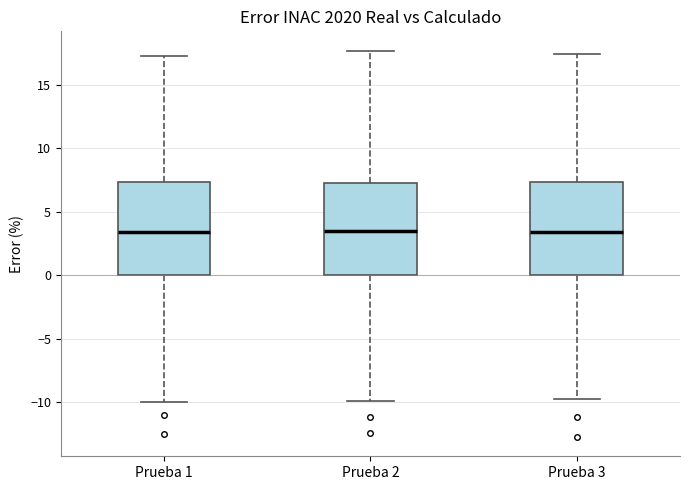

Reading left to right, transcribe this box plot: for each box, give where its median line is, the range the box spans, and where its two whiskers end, as read against the y-axis. The values are not printed on the chart, so give them approximately, as read against the axis.

Prueba 1: median 3.5, box 0.0 to 7.5, whiskers -10.0 to 17.5
Prueba 2: median 3.5, box 0.0 to 7.0, whiskers -10.0 to 17.5
Prueba 3: median 3.5, box 0.0 to 7.5, whiskers -10.0 to 17.5